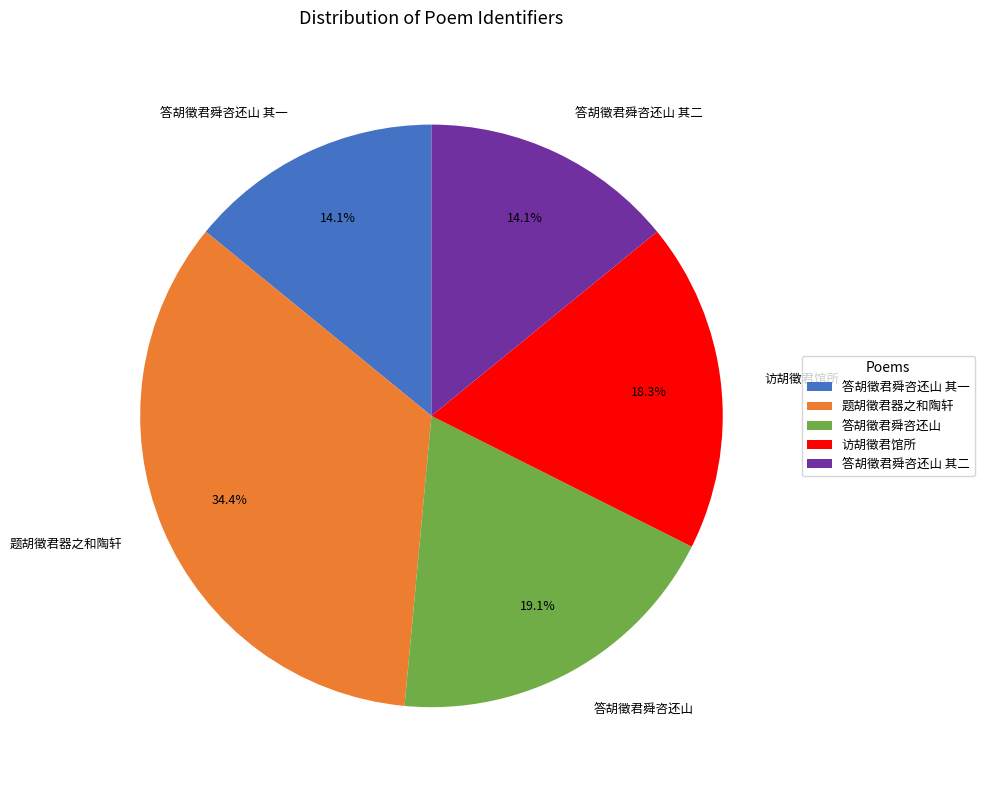

How many slices are in this pie chart?

5